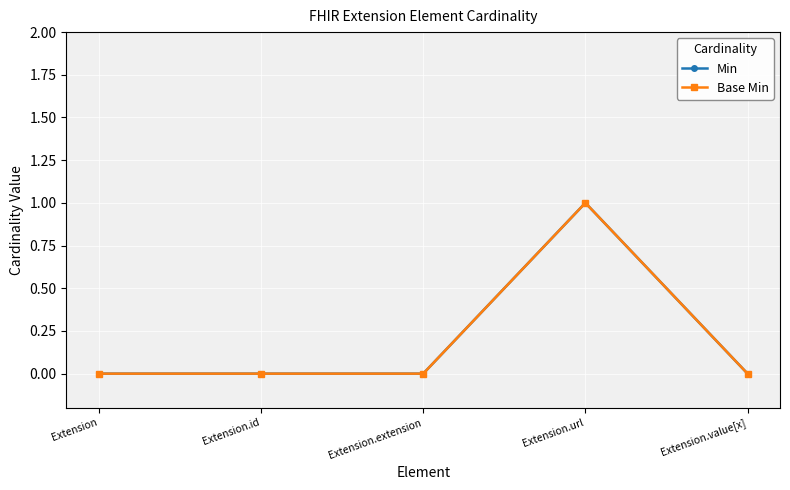

At which category is the sum across all series the highest?

Extension.url